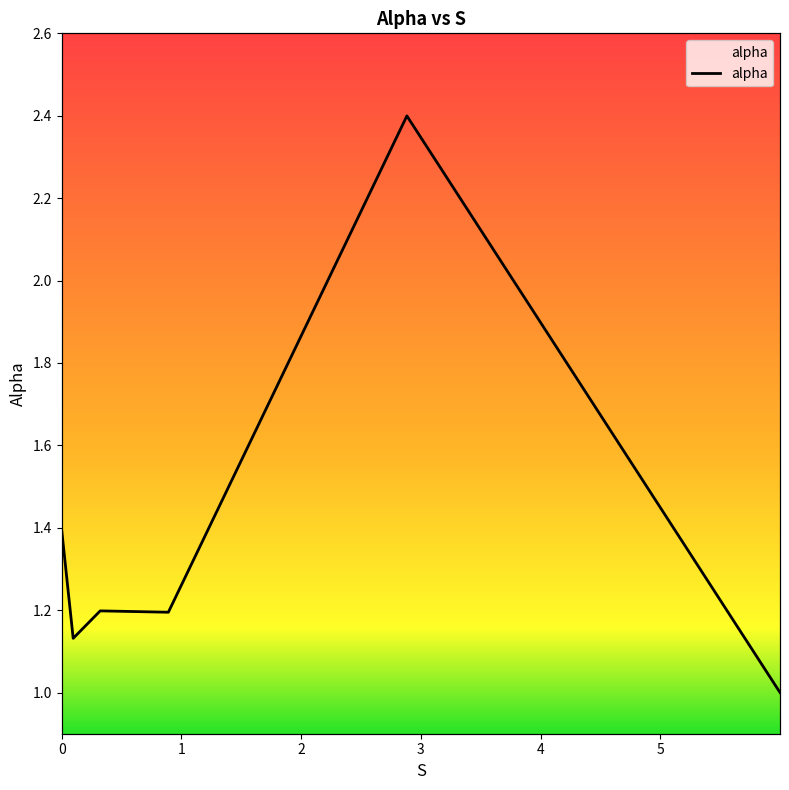

Reading left to right, extract all data points from this chart.

1.4	1.1	1.2	1.2	2.4	1.0